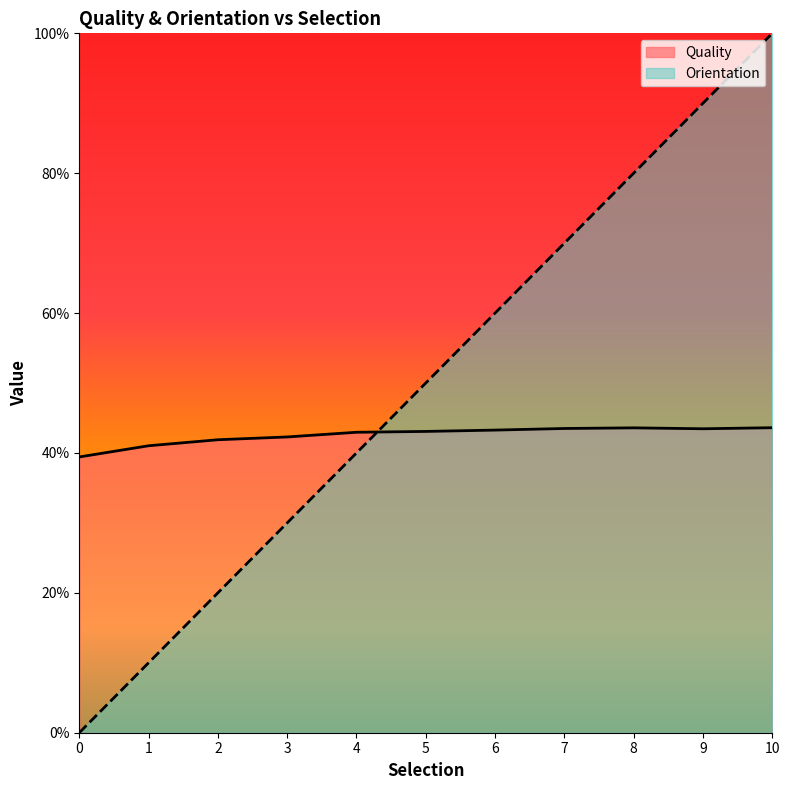

What is the sum of the Orientation values at 2 and 0?

0.2